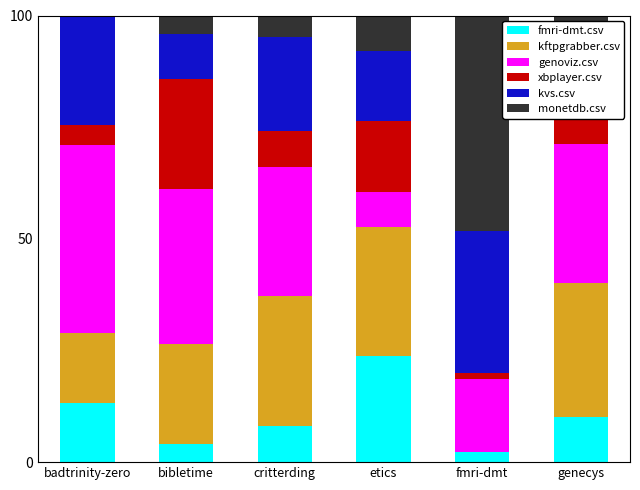

Which category has the highest value in the fmri-dmt.csv series?

etics